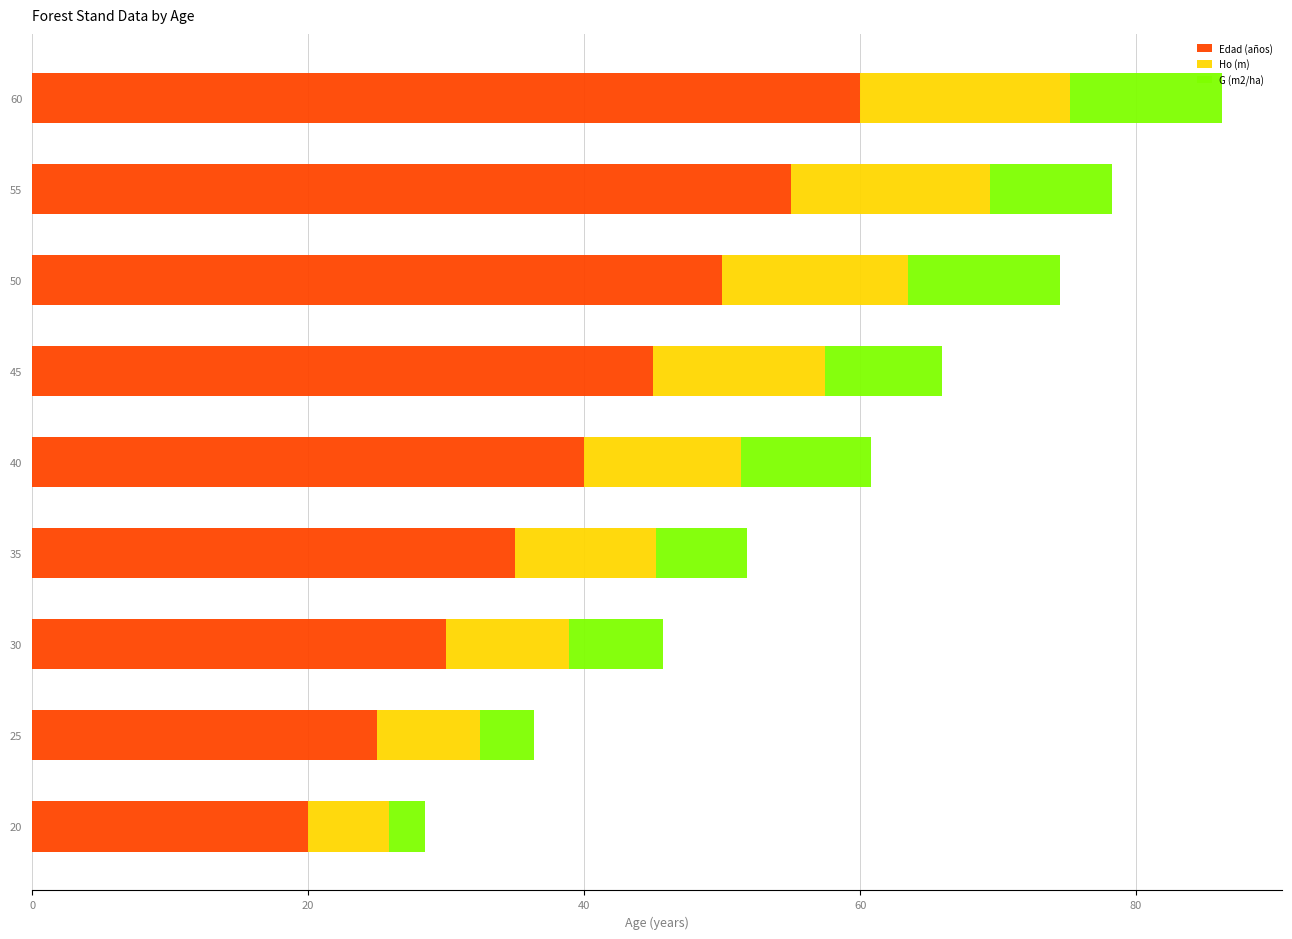

How many distinct data groups are displayed?

3